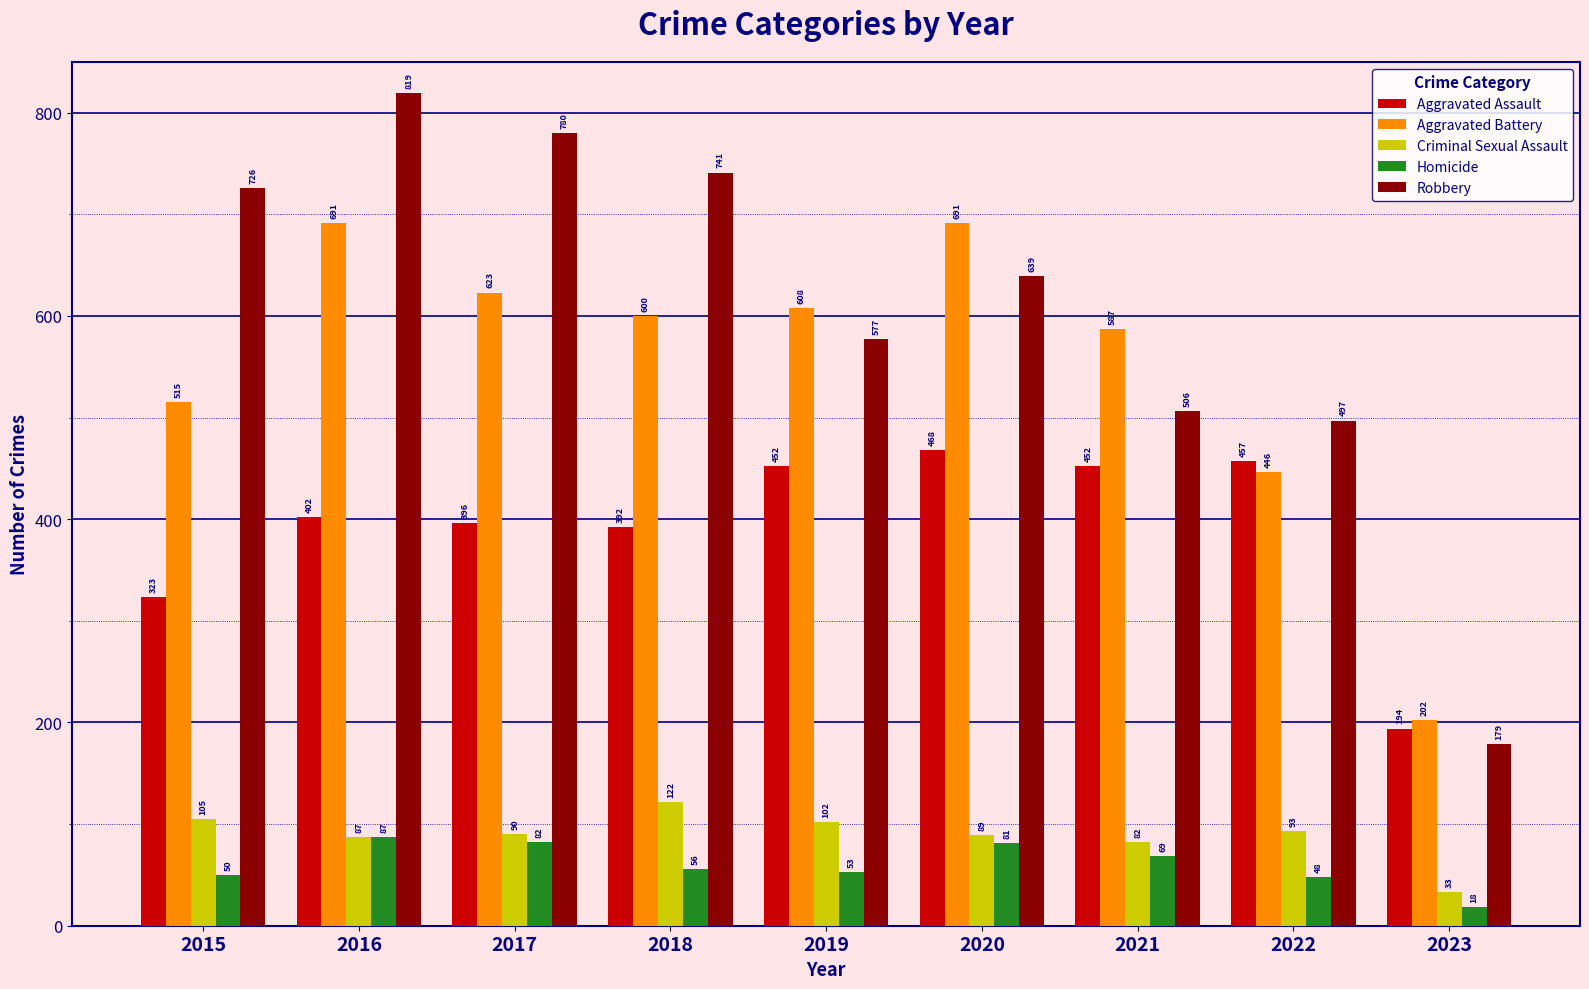

Are the bars horizontal?

No